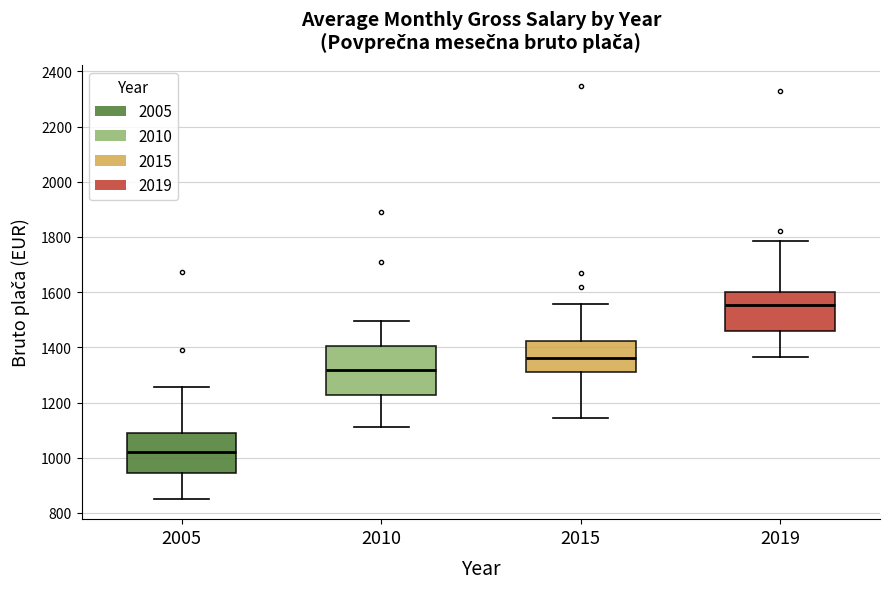

Where is the lower edge of the box at x = 2019 on the y-axis? The values are not printed on the chart, so give them approximately, as read against the axis.

1460